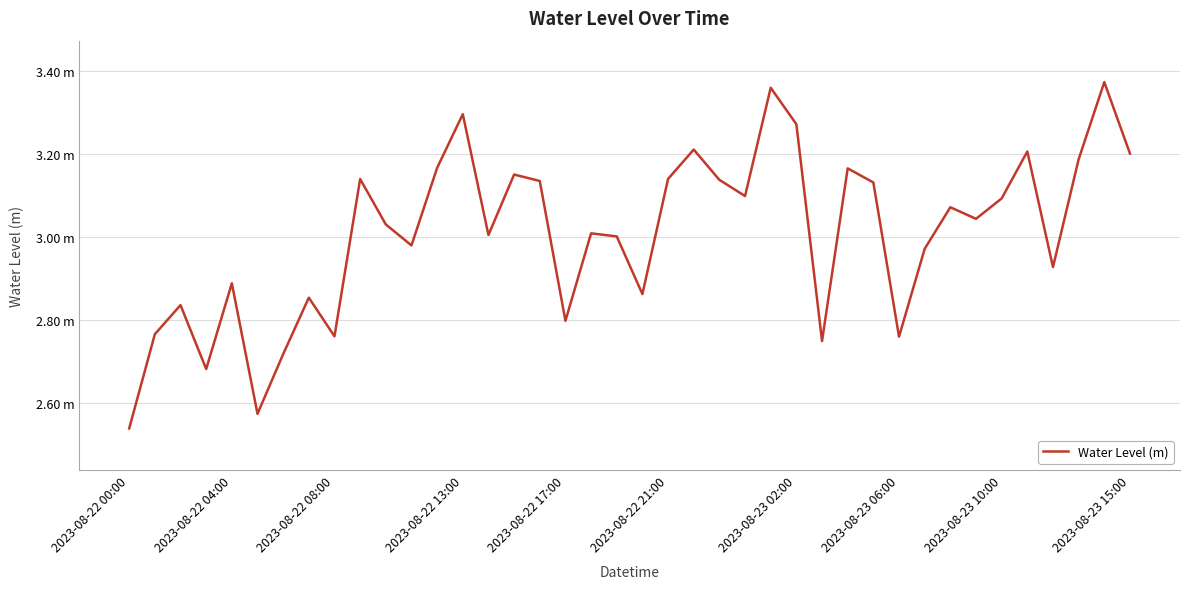

What is the difference between the maximum and minimum values?

0.8